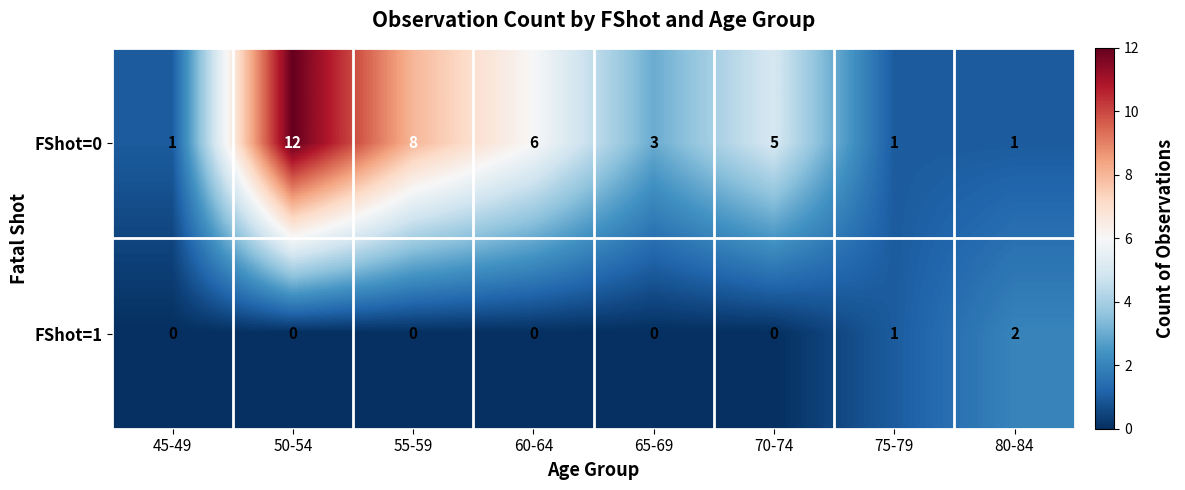

What is the sum of all FShot=0 values?

37